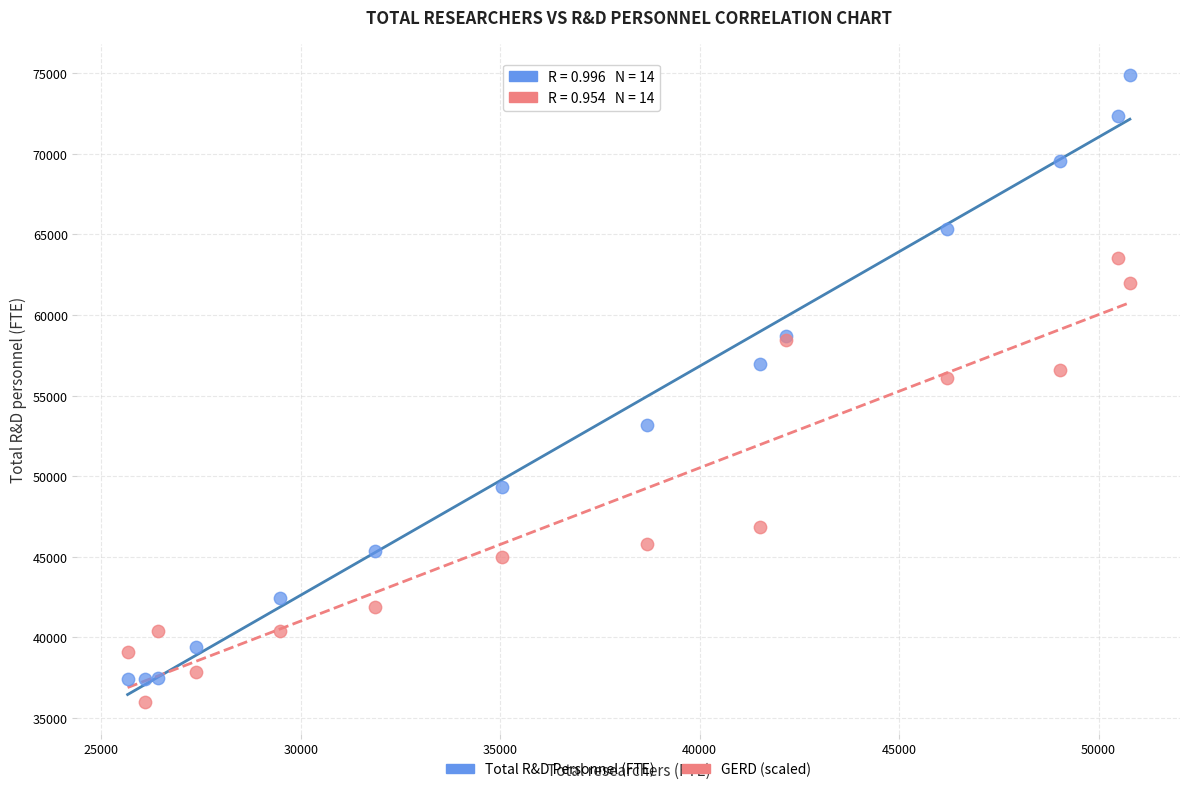

Across all series, what Y value is closest to 55418?

56101.9